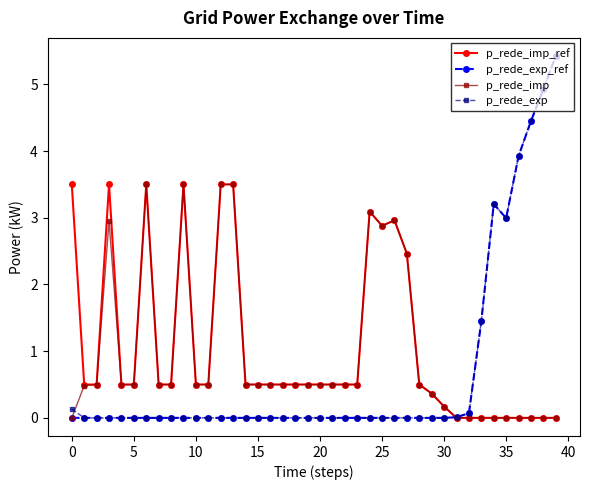

What is the greatest value displayed?

5.4